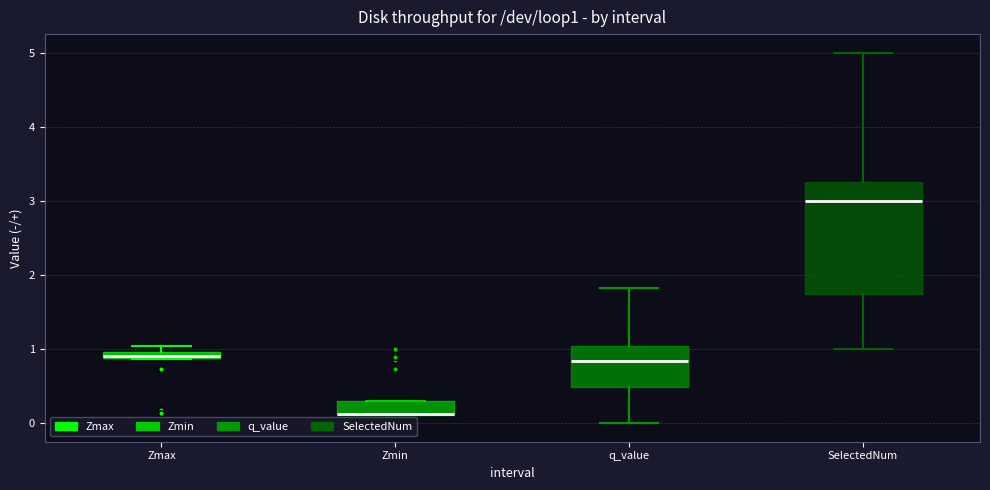

Which box is the tallest, from its lower edge to its upper edge?

SelectedNum